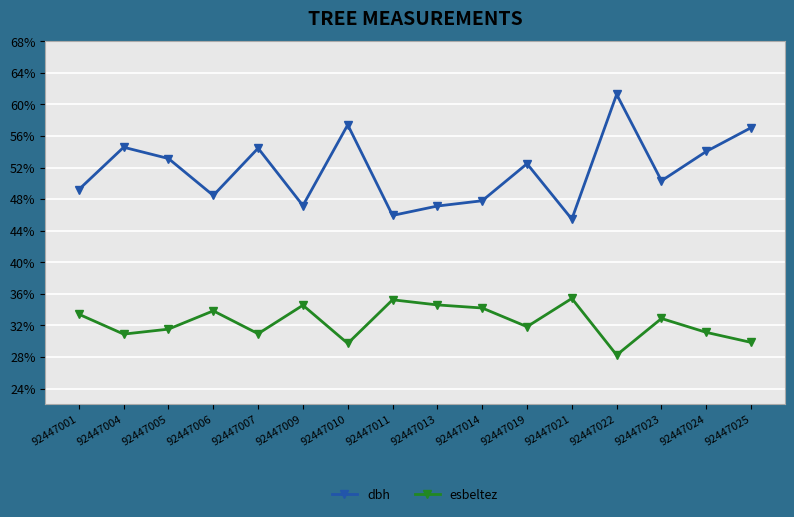

What is the difference between the second highest and minimum values in the esbeltez series?

7.0